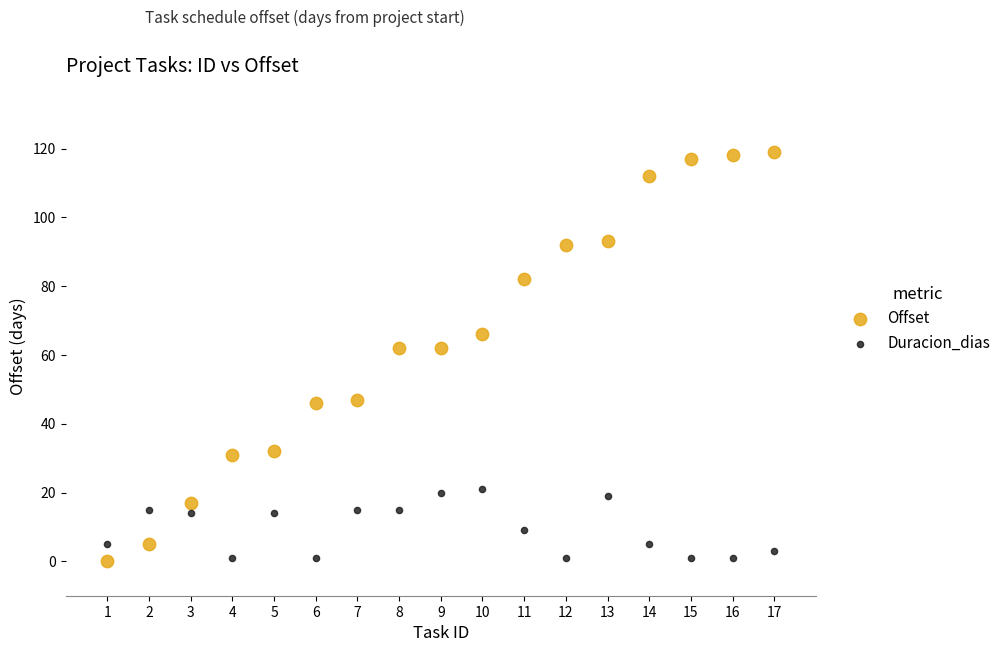

Across all data points, what is the range of X values (max minus min)?

16